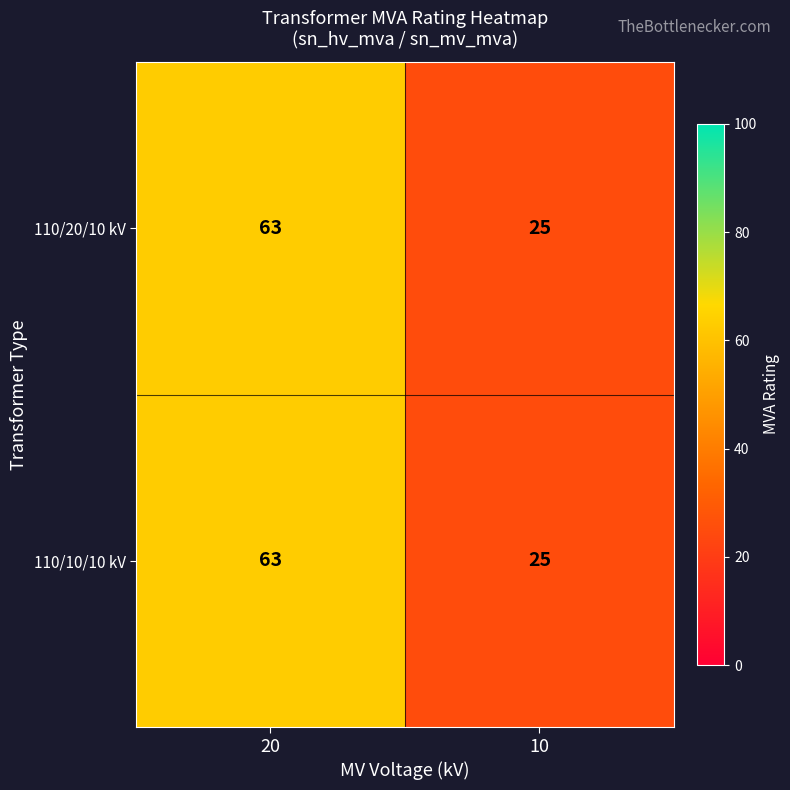

What is the total value across all series at 20?

126